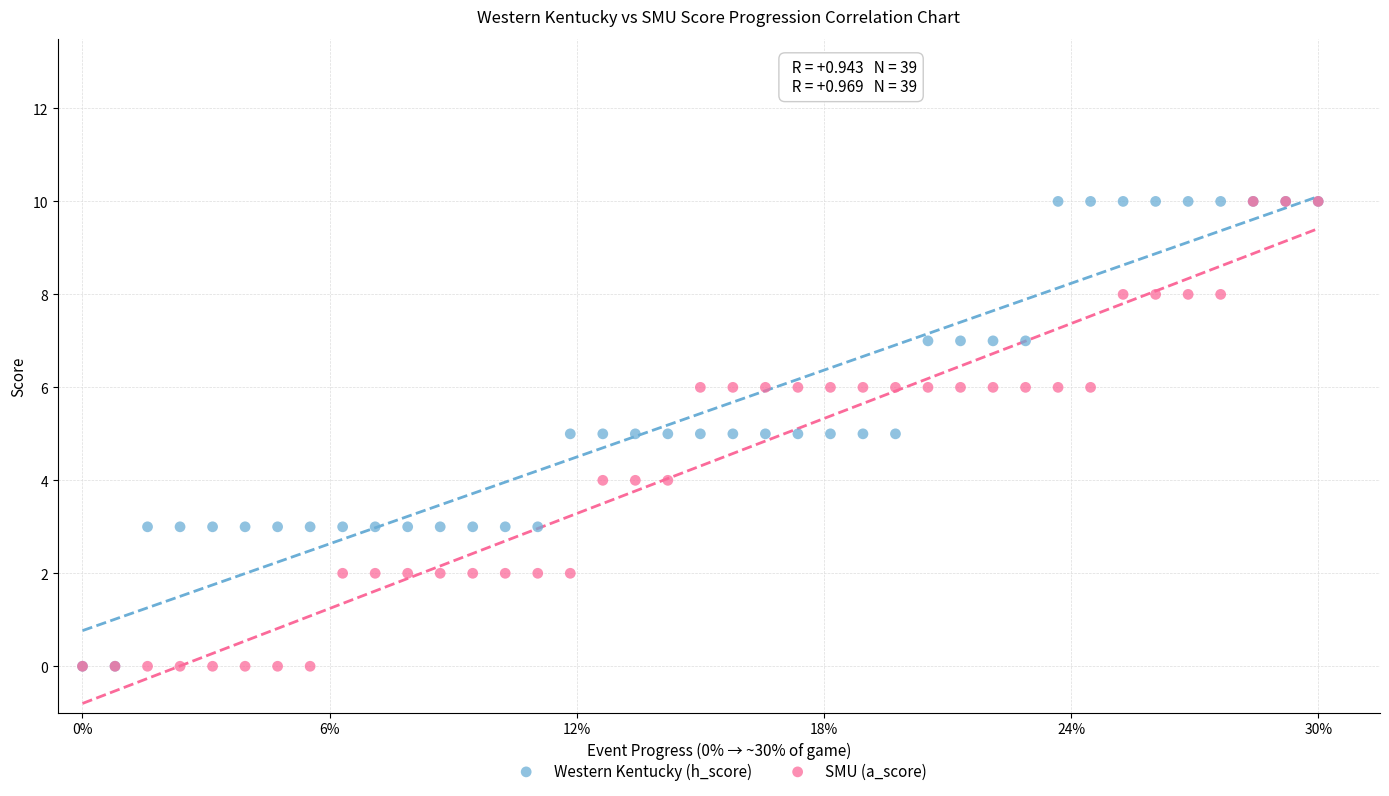

What are all the series names shown in the legend?

Western Kentucky (h_score), SMU (a_score)